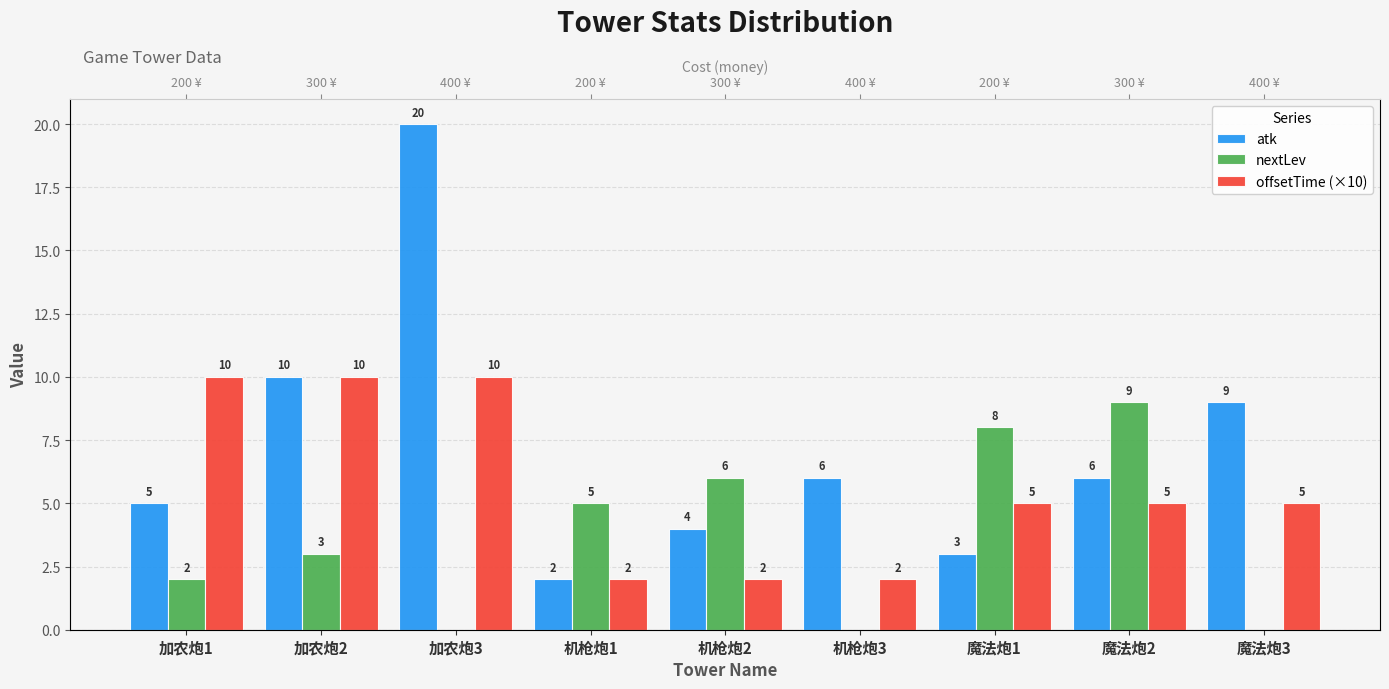

What is the sum of all atk values?

65